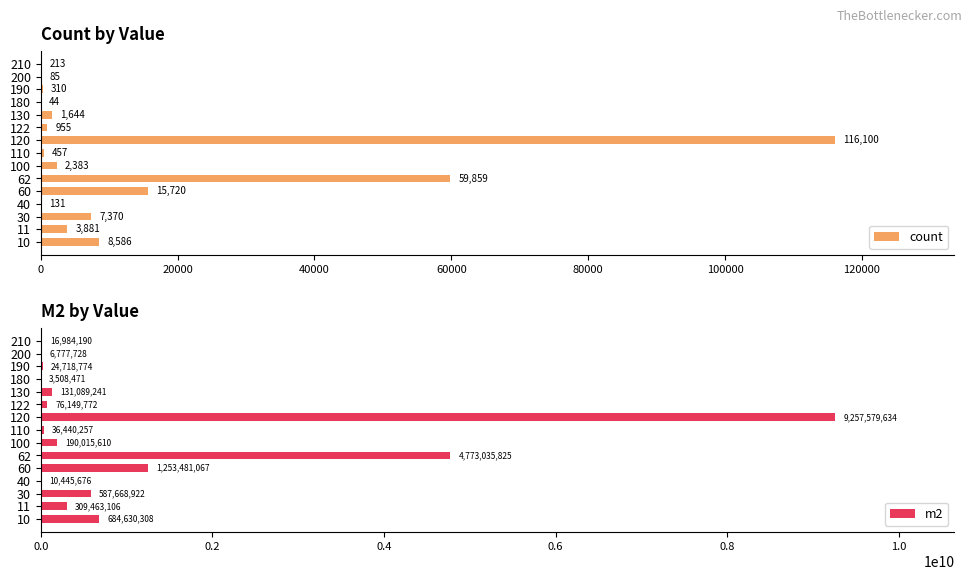

What is the sum of the m2 values at 62 and 30?

5360704747.6